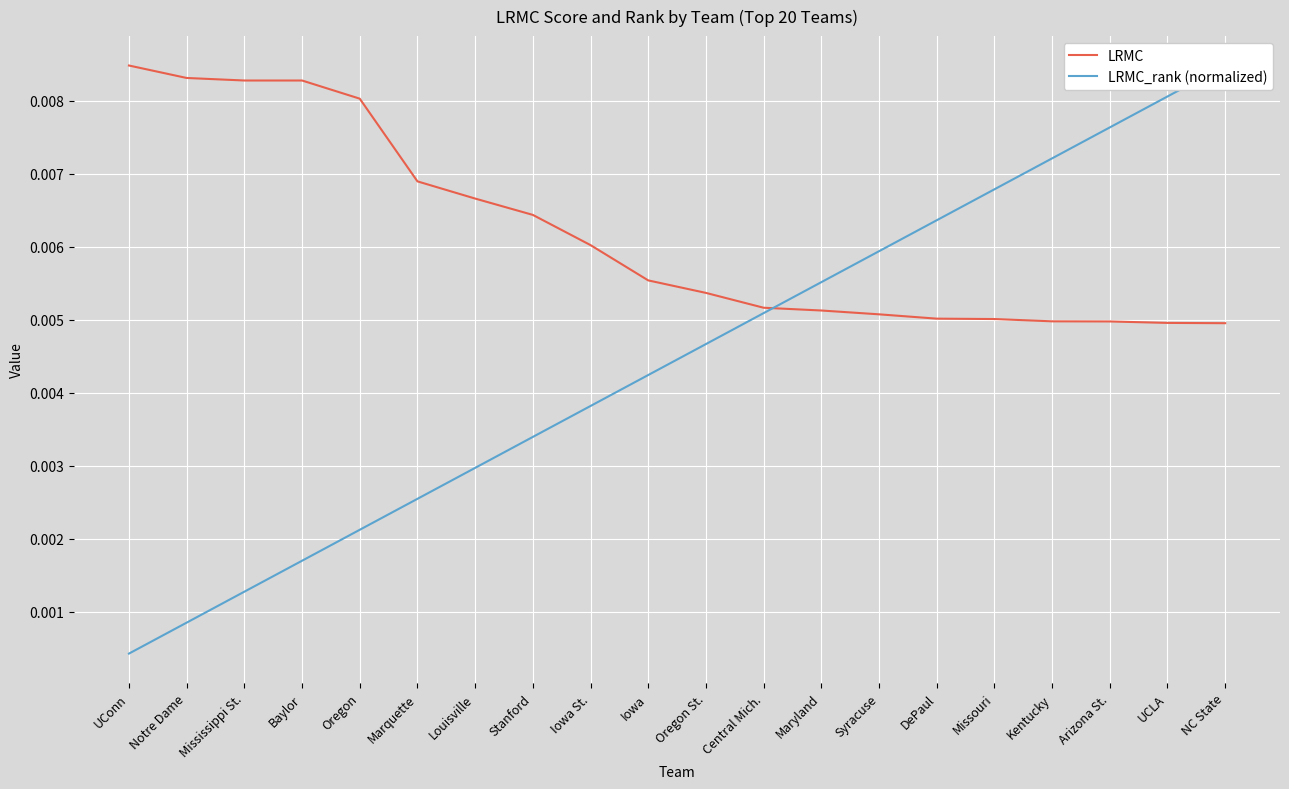

Which series changed the most between Mississippi St. and Baylor?

LRMC_rank (normalized)